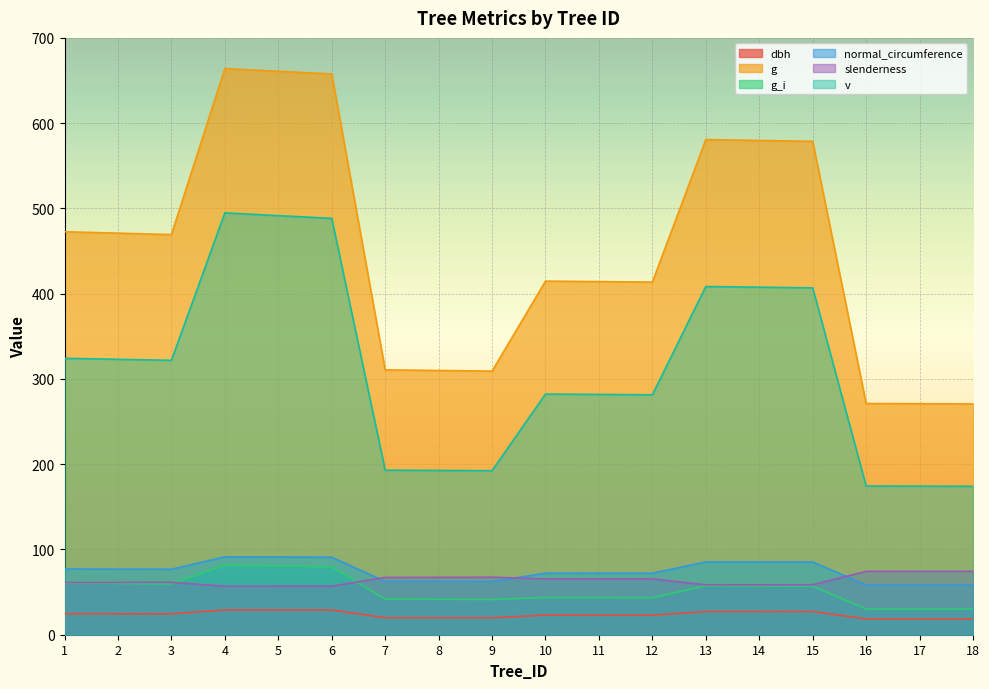

What is the sum of all dbh values?

426.2